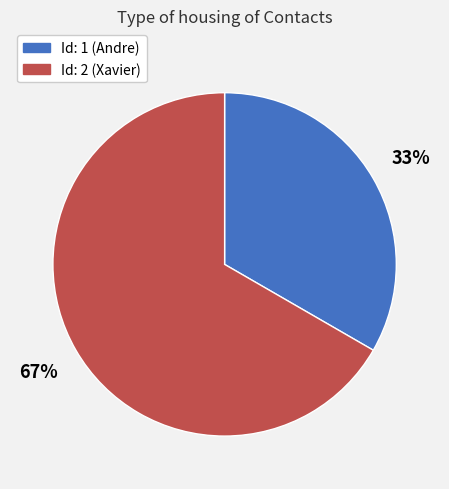

The Id: 1 (Andre) slice represents 21% of the pie. True or false?

False